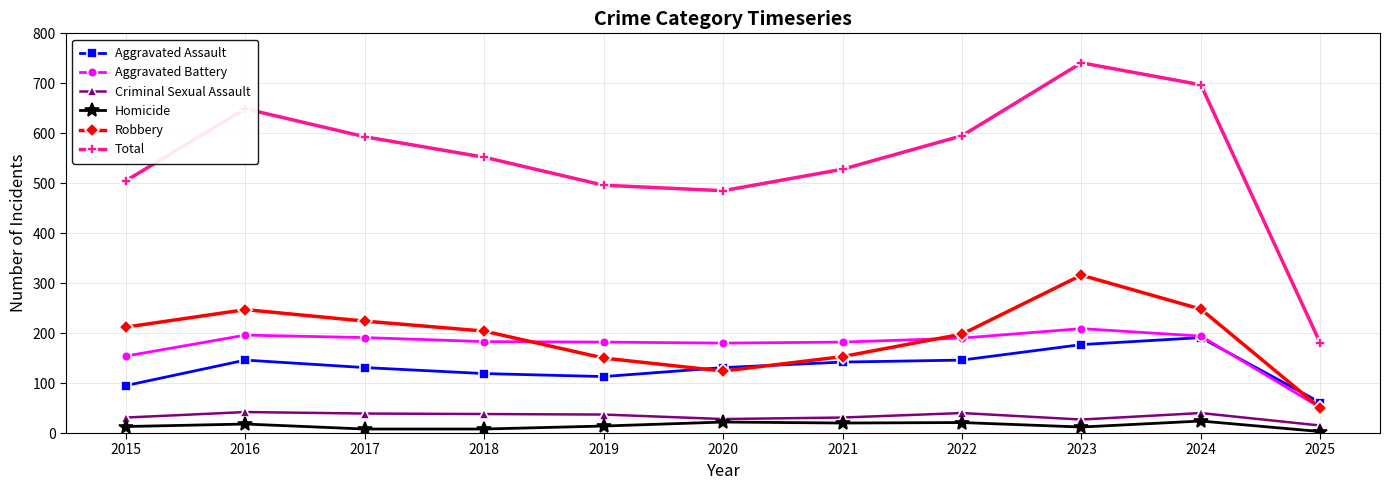

What is the difference between the second highest and second lowest values in the Aggravated Battery series?

42